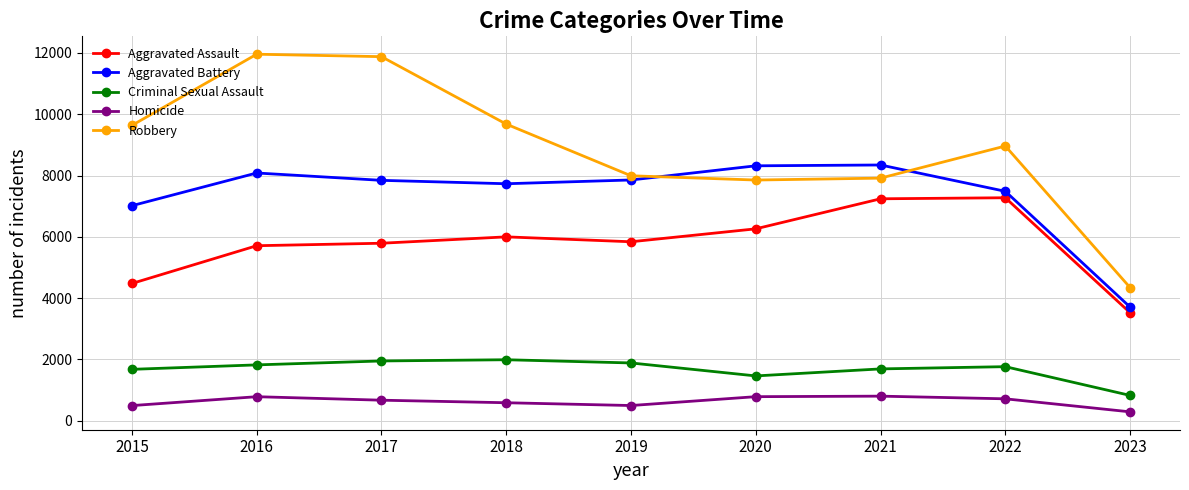

How many values in the Criminal Sexual Assault series are below 1766?

4